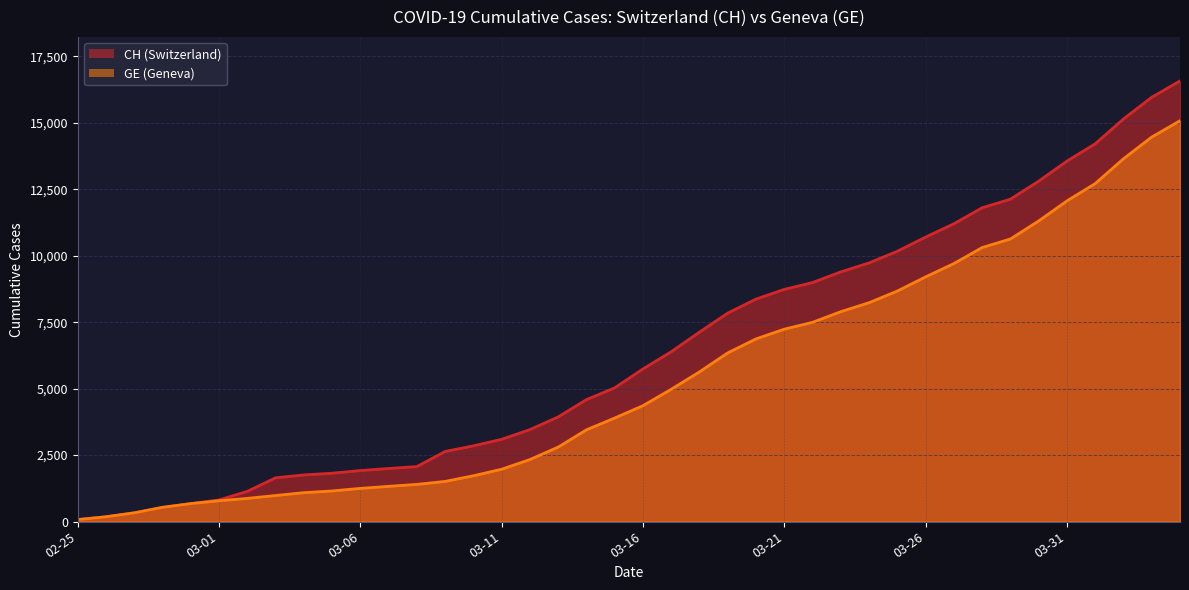

Is it true that GE equals 21154 at 2020-04-01?

False